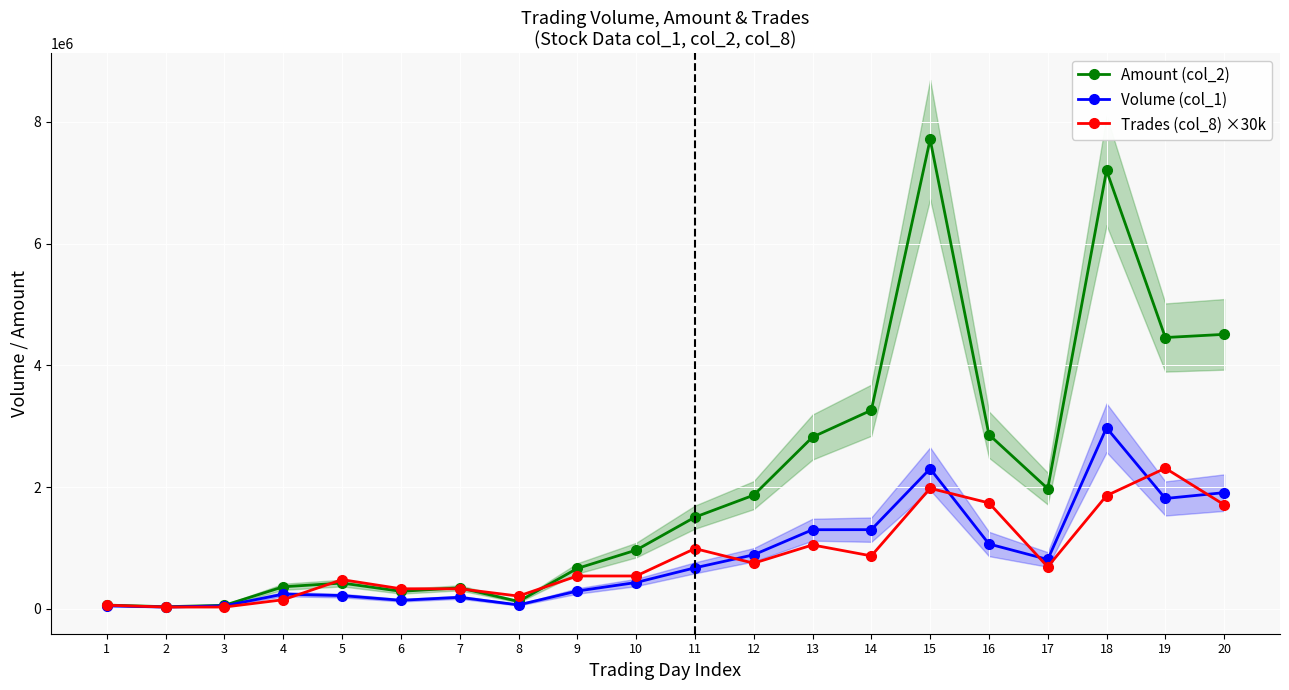

Which category has the highest value in the Trades (col_8) ×30k series?

19